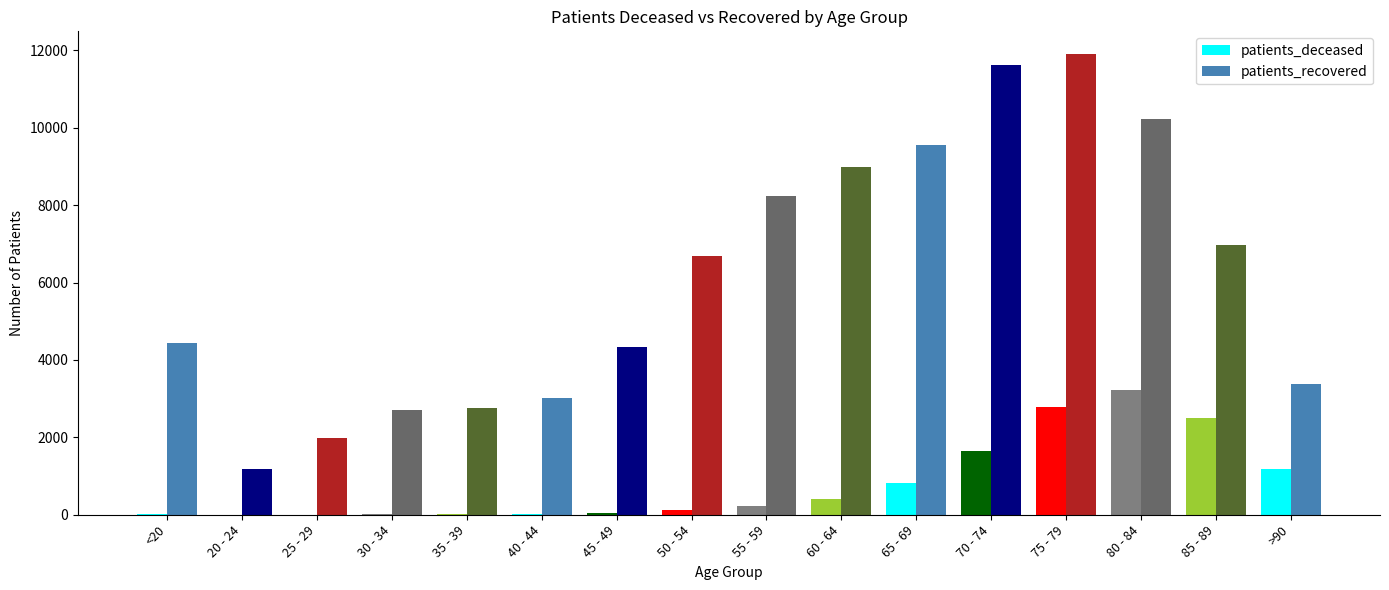

What is the total value across all series at 35 - 39?

2787